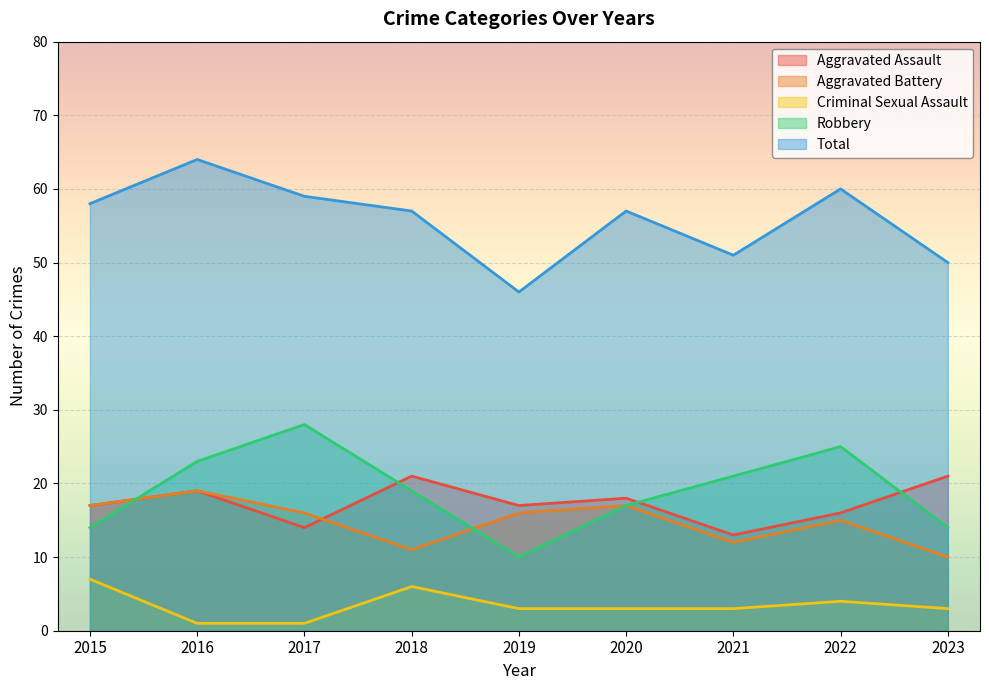

What is the difference between the maximum and minimum values in the Aggravated Battery series?

9